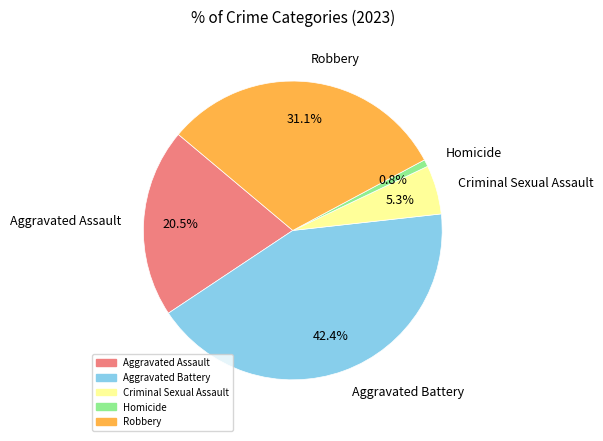

How many slices are in this pie chart?

5